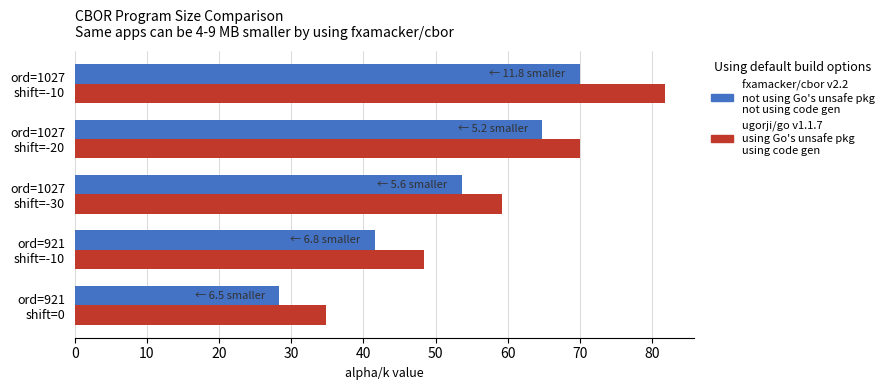

What is the maximum value shown in the chart?

81.8